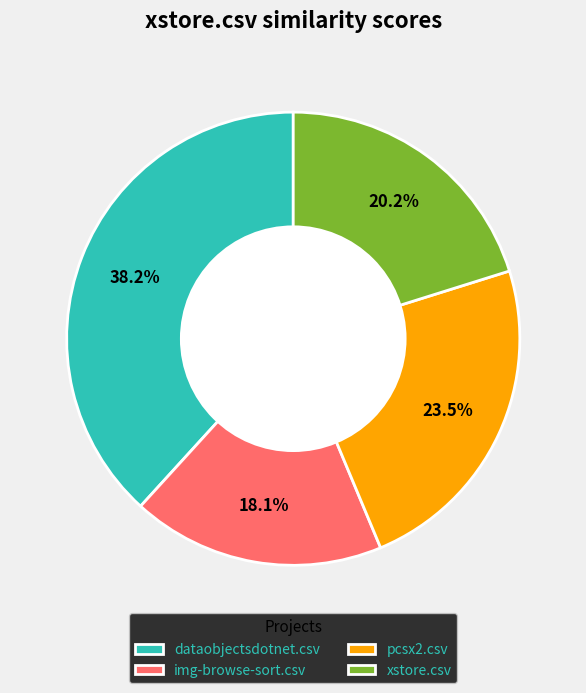

To the nearest percent, what is the average slice percentage?

25%